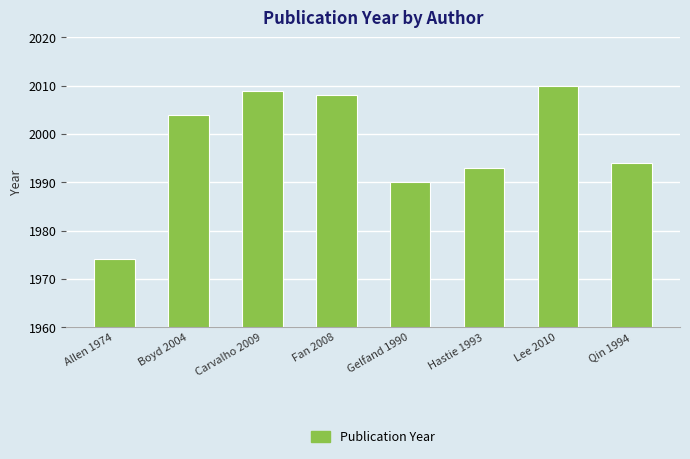

The chart shows a value of 2004 at Boyd 2004. True or false?

True